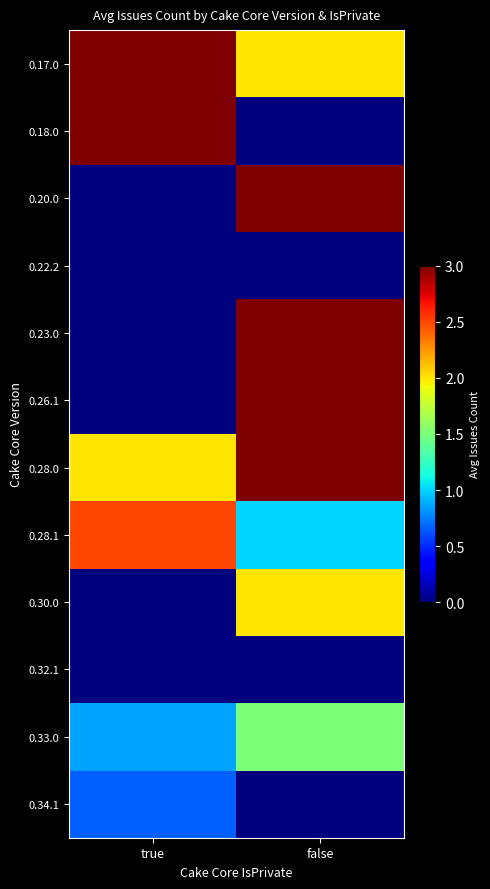

At which category is the sum across all series the highest?

false